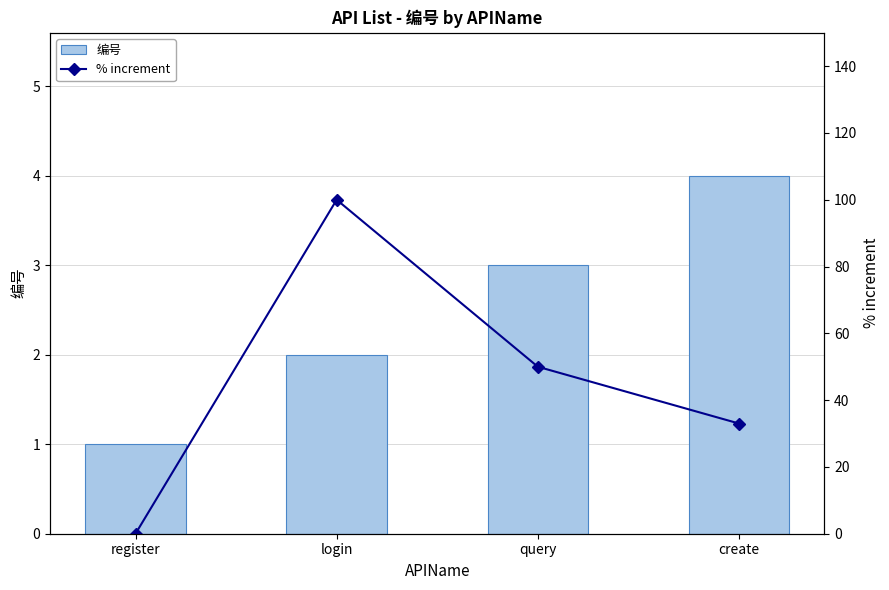

What is the difference between the maximum and minimum values in the % increment series?

100